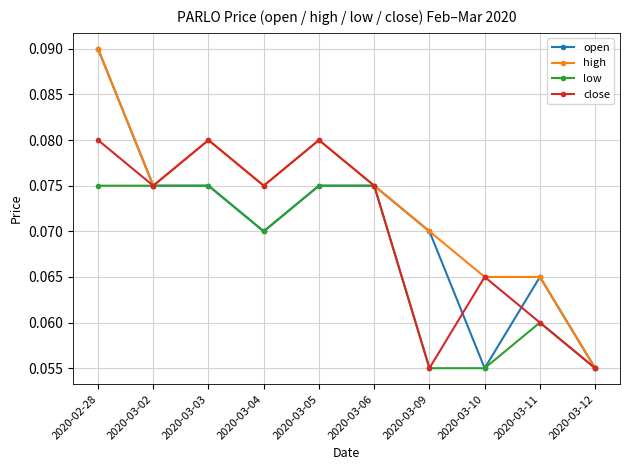

How many high values are between 0 and 1?

10